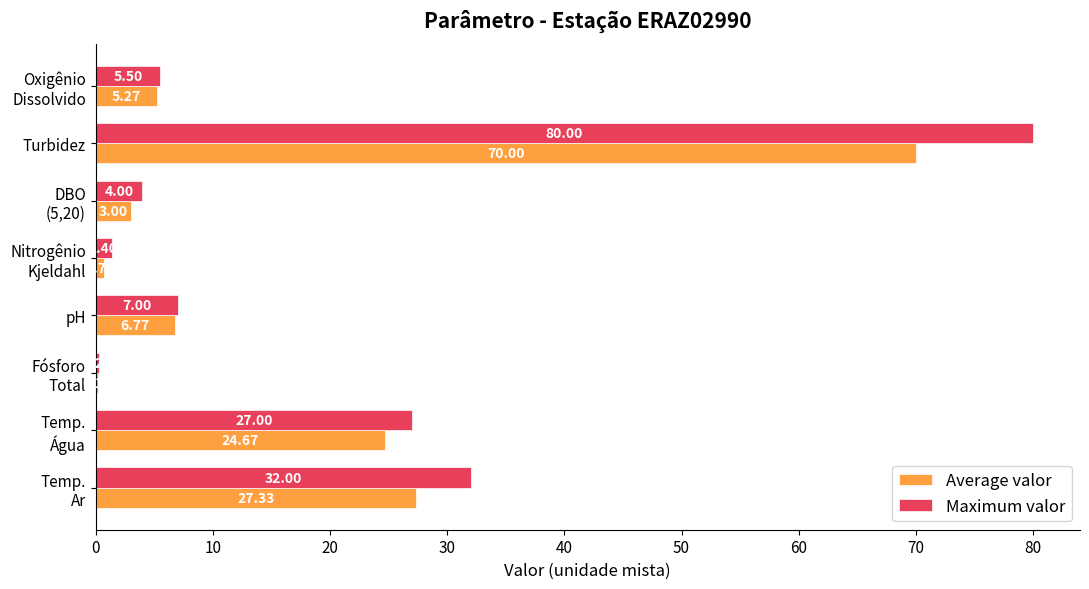

What is the greatest value displayed?

80.0